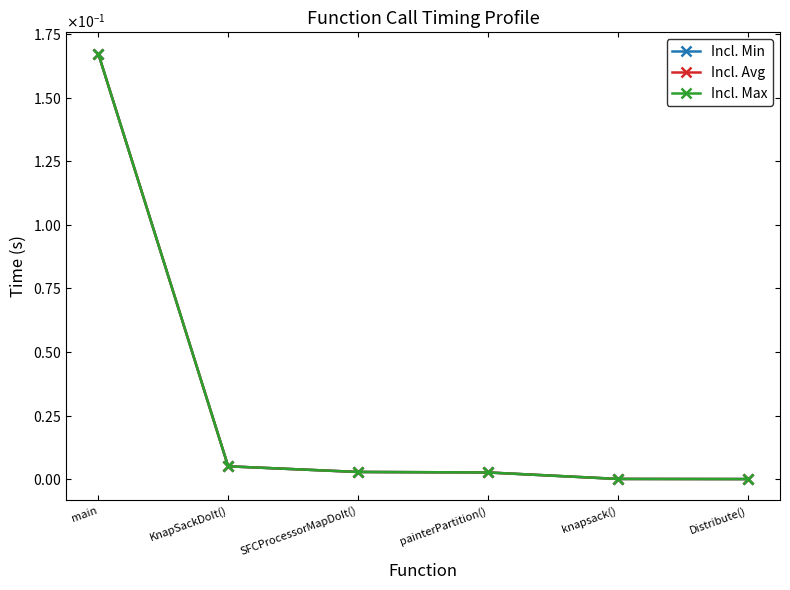

Does the chart have visible grid lines?

No